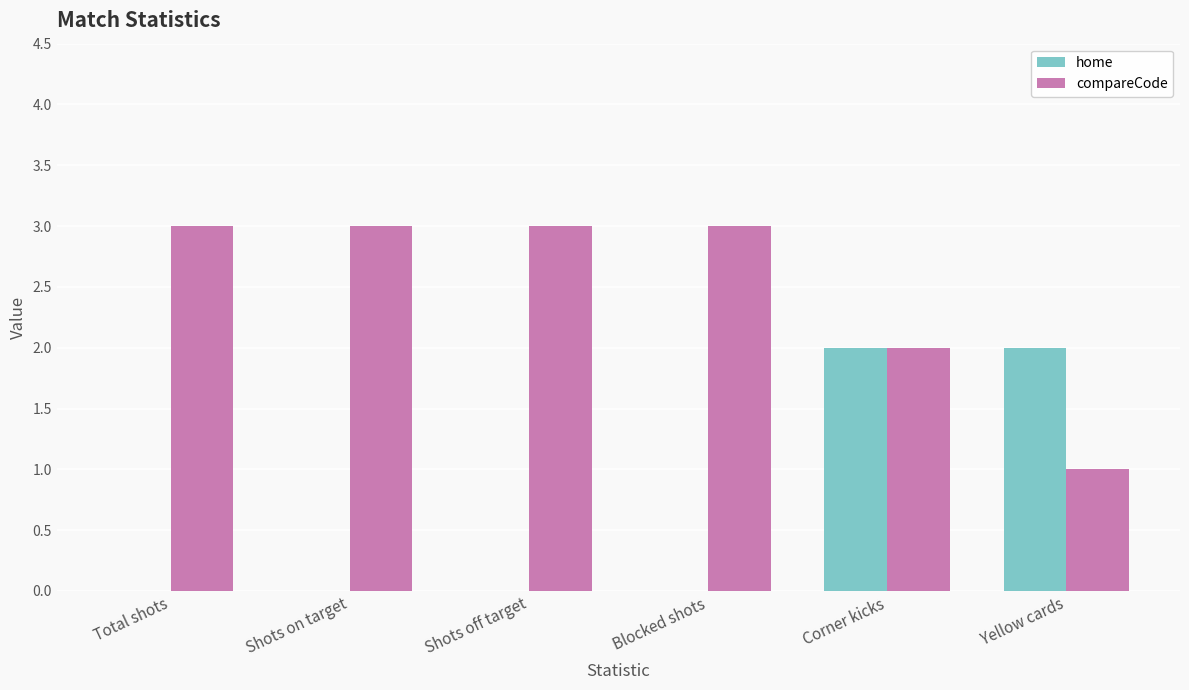

The value of home at Yellow cards is 1. True or false?

False